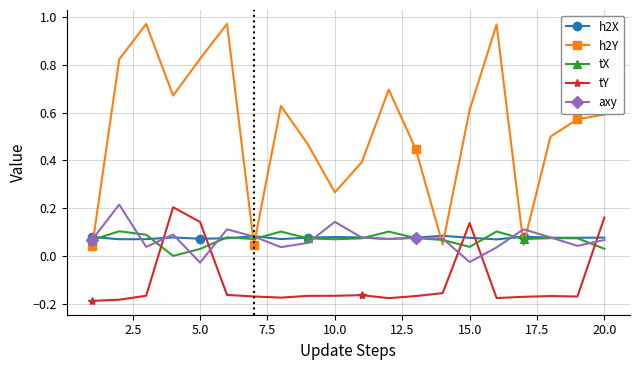

What is the difference between the maximum and minimum values in the h2Y series?

0.9